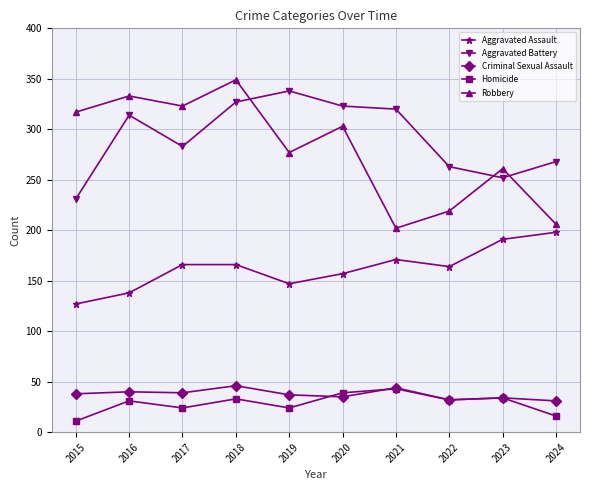

Does the chart display data point markers on the line(s)?

Yes